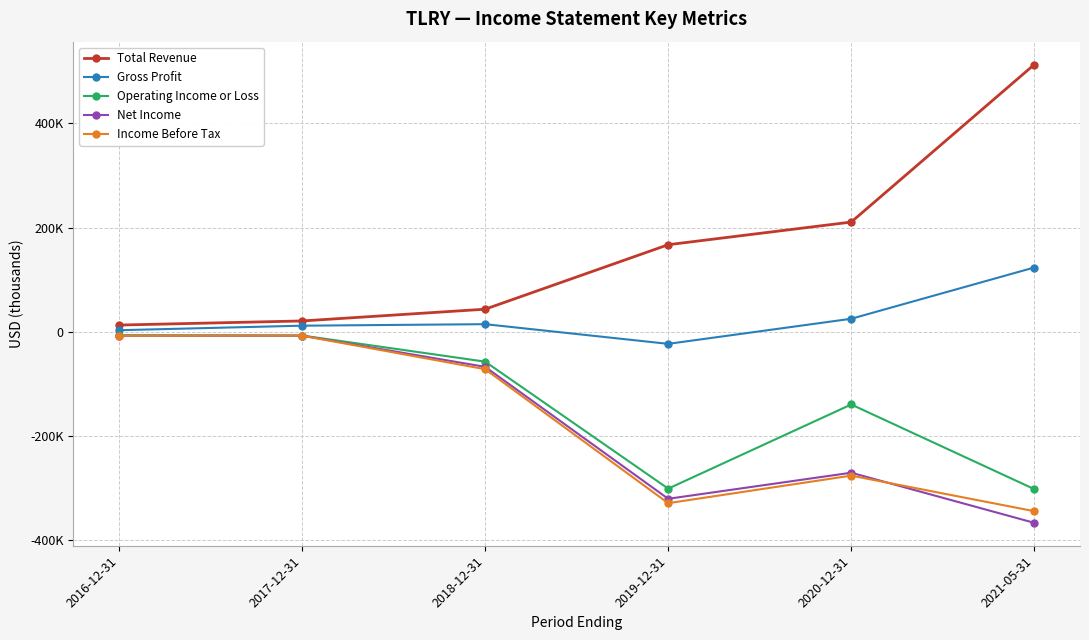

At which label does Net Income reach its minimum?

2021-05-31